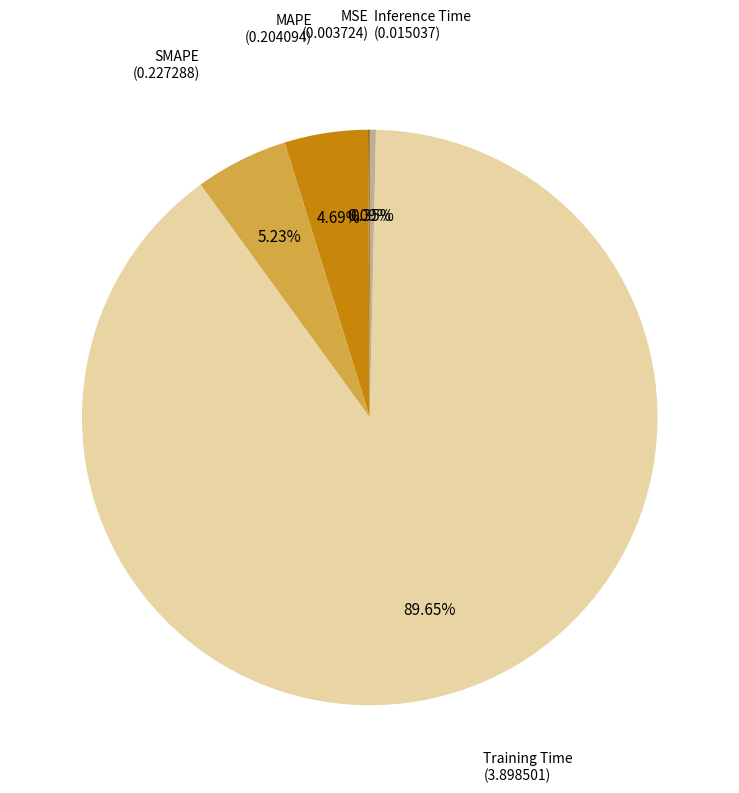

Is there a majority slice in this chart?

Yes